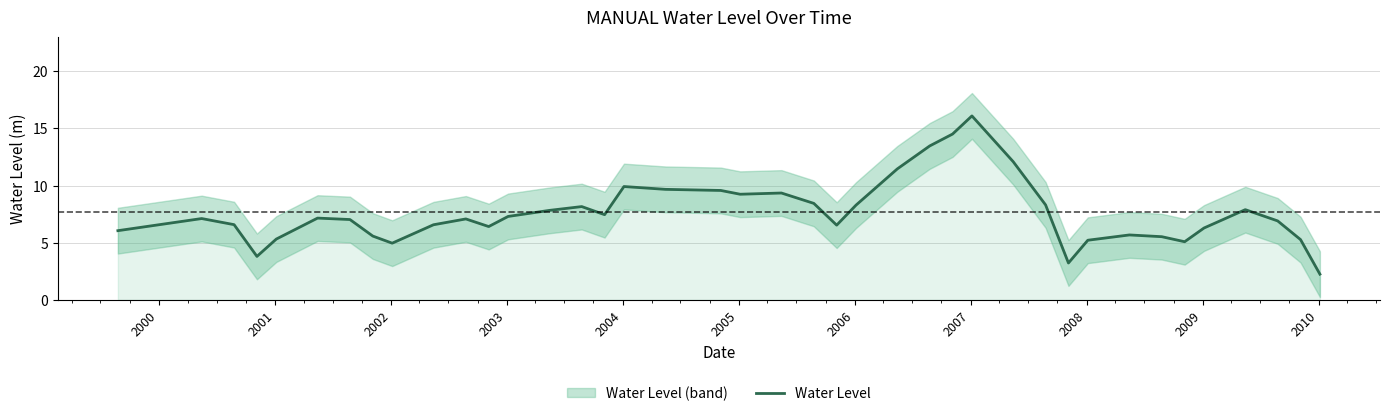

Count the number of values greater than 7.

22